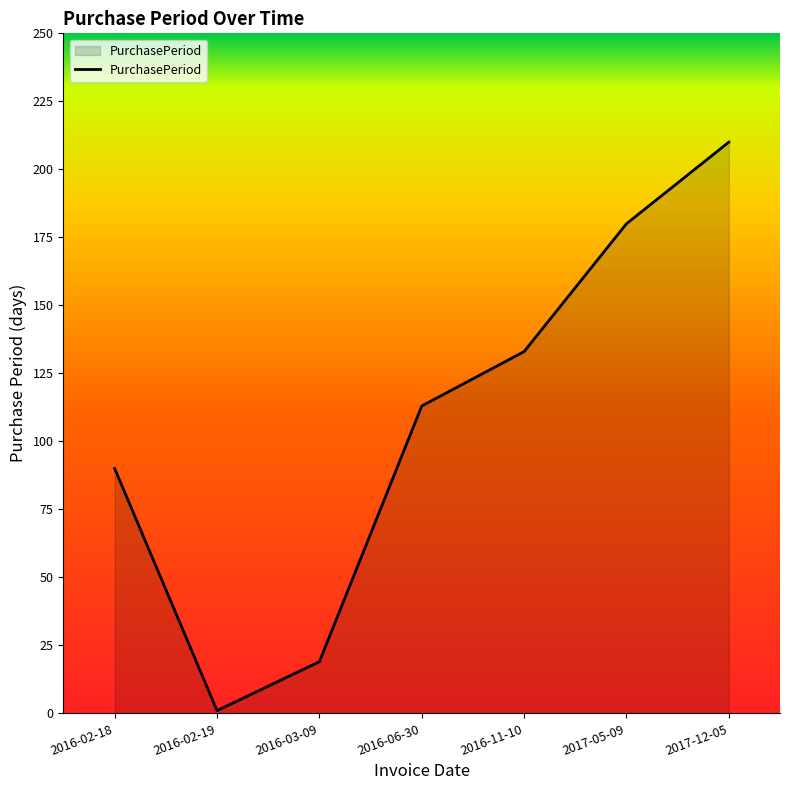

Rank the categories by value from lowest to highest.

2016-02-19, 2016-03-09, 2016-02-18, 2016-06-30, 2016-11-10, 2017-05-09, 2017-12-05